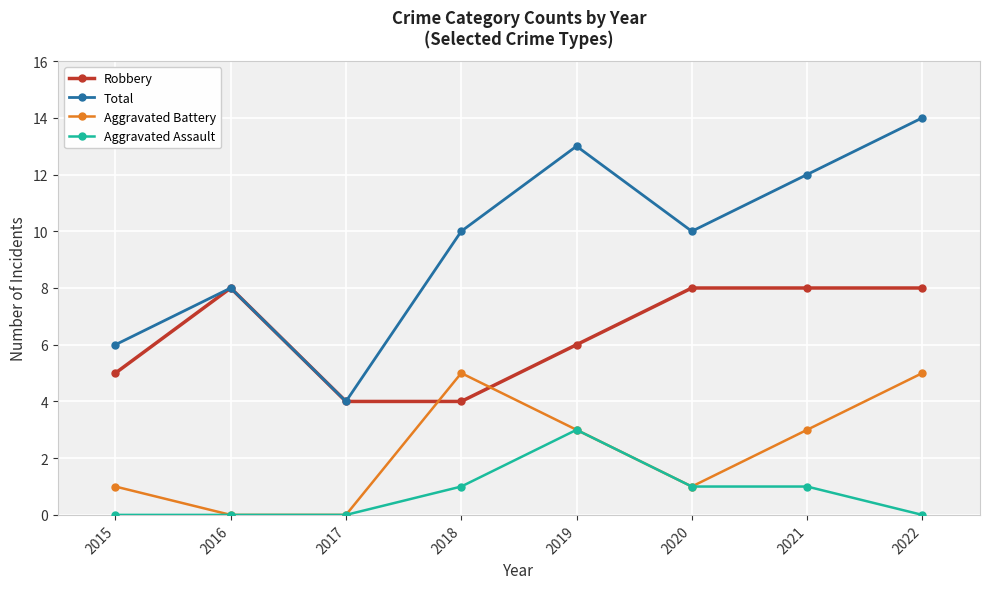

The value of Robbery at 2021 is 4. True or false?

False